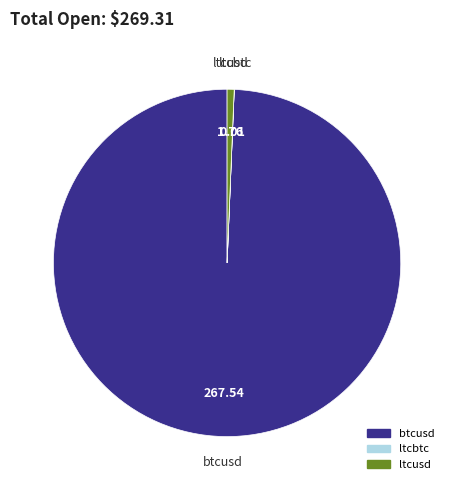

Does any single category account for the majority?

Yes